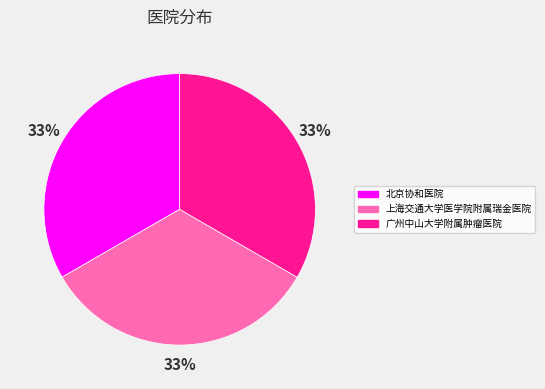

What is the ratio of the value at 上海交通大学医学院附属瑞金医院 to the value at 北京协和医院?

1.0